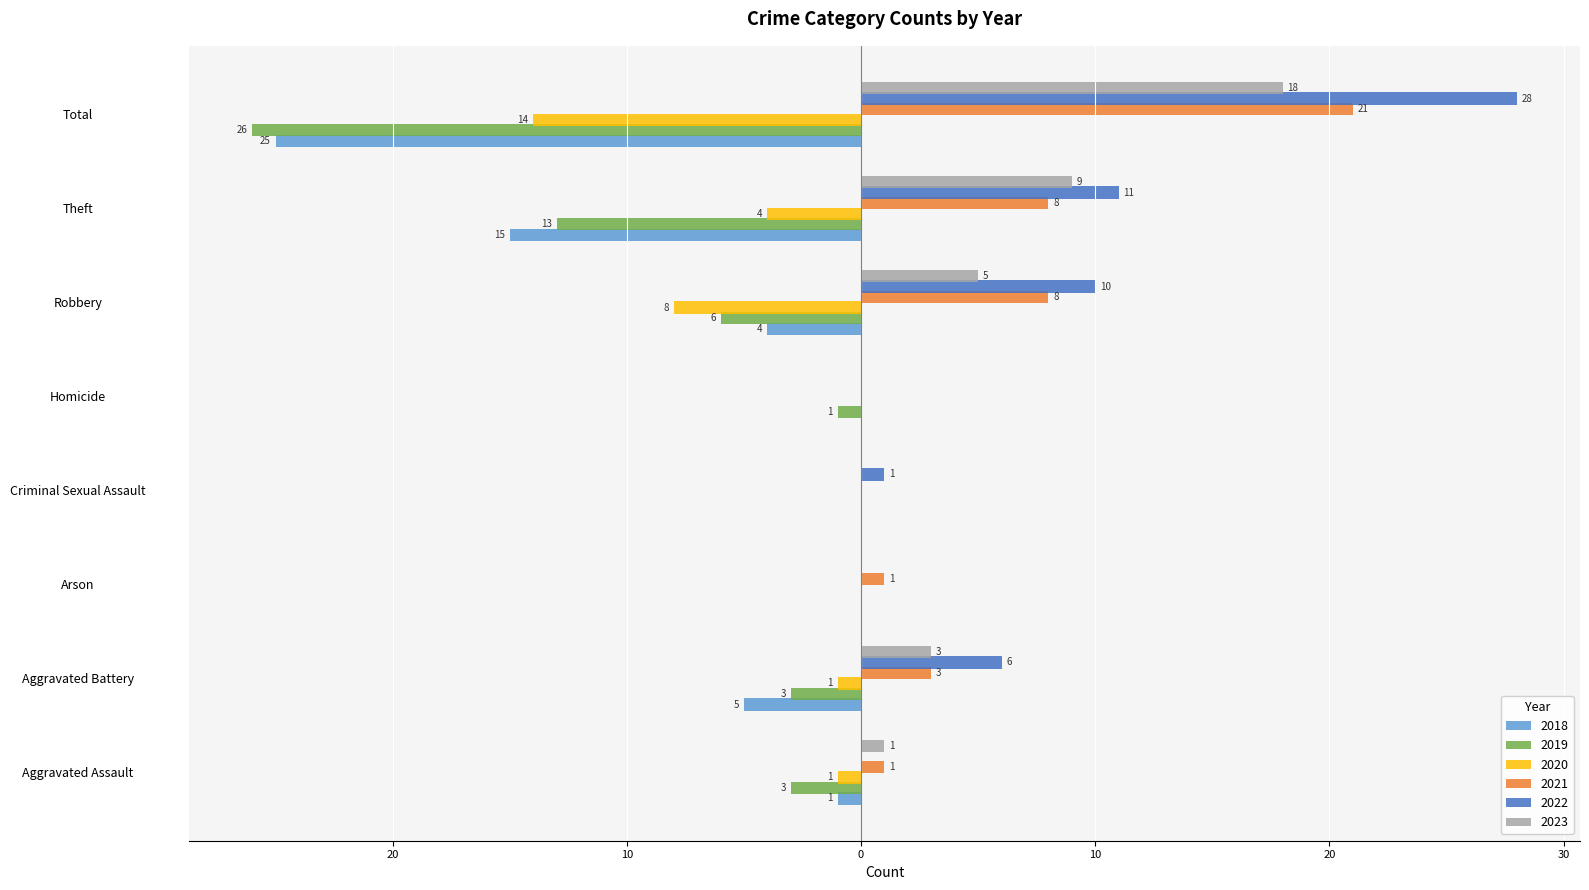

What are all the series names shown in the legend?

2018, 2019, 2020, 2021, 2022, 2023